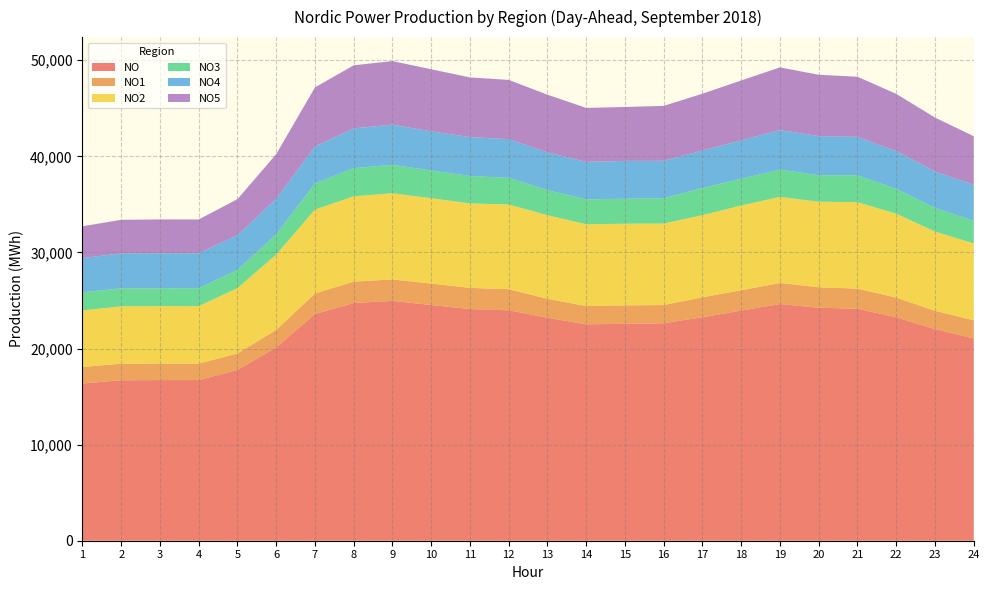

Reading right to left, list all the values displayed in this chart.

NO: 21046	22019	23251	24142	24244	24630	23948	23261	22627	22569	22520	23207	23978	24107	24530	24957	24738	23588	20116	17772	16716	16717	16698	16362
NO1: 1894	1910	2051	2091	2132	2197	2116	2072	1900	1918	1903	1967	2199	2202	2232	2232	2226	2141	1823	1710	1718	1724	1725	1723
NO2: 8000	8246	8729	8990	8903	8953	8818	8550	8476	8502	8507	8699	8814	8793	8885	8970	8877	8738	7839	6804	5977	5969	5966	5879
NO3: 2343	2466	2589	2802	2755	2848	2782	2821	2635	2602	2592	2615	2776	2855	2884	2960	2937	2710	2117	1896	1867	1864	1878	1888
NO4: 3765	3776	3928	4000	4073	4106	4001	3916	3899	3935	3901	3929	4026	4044	4067	4182	4133	3853	3687	3616	3641	3636	3641	3562
NO5: 5045	5621	5954	6259	6381	6526	6232	5901	5717	5611	5619	5997	6163	6214	6463	6612	6564	6147	4651	3748	3513	3526	3488	3310